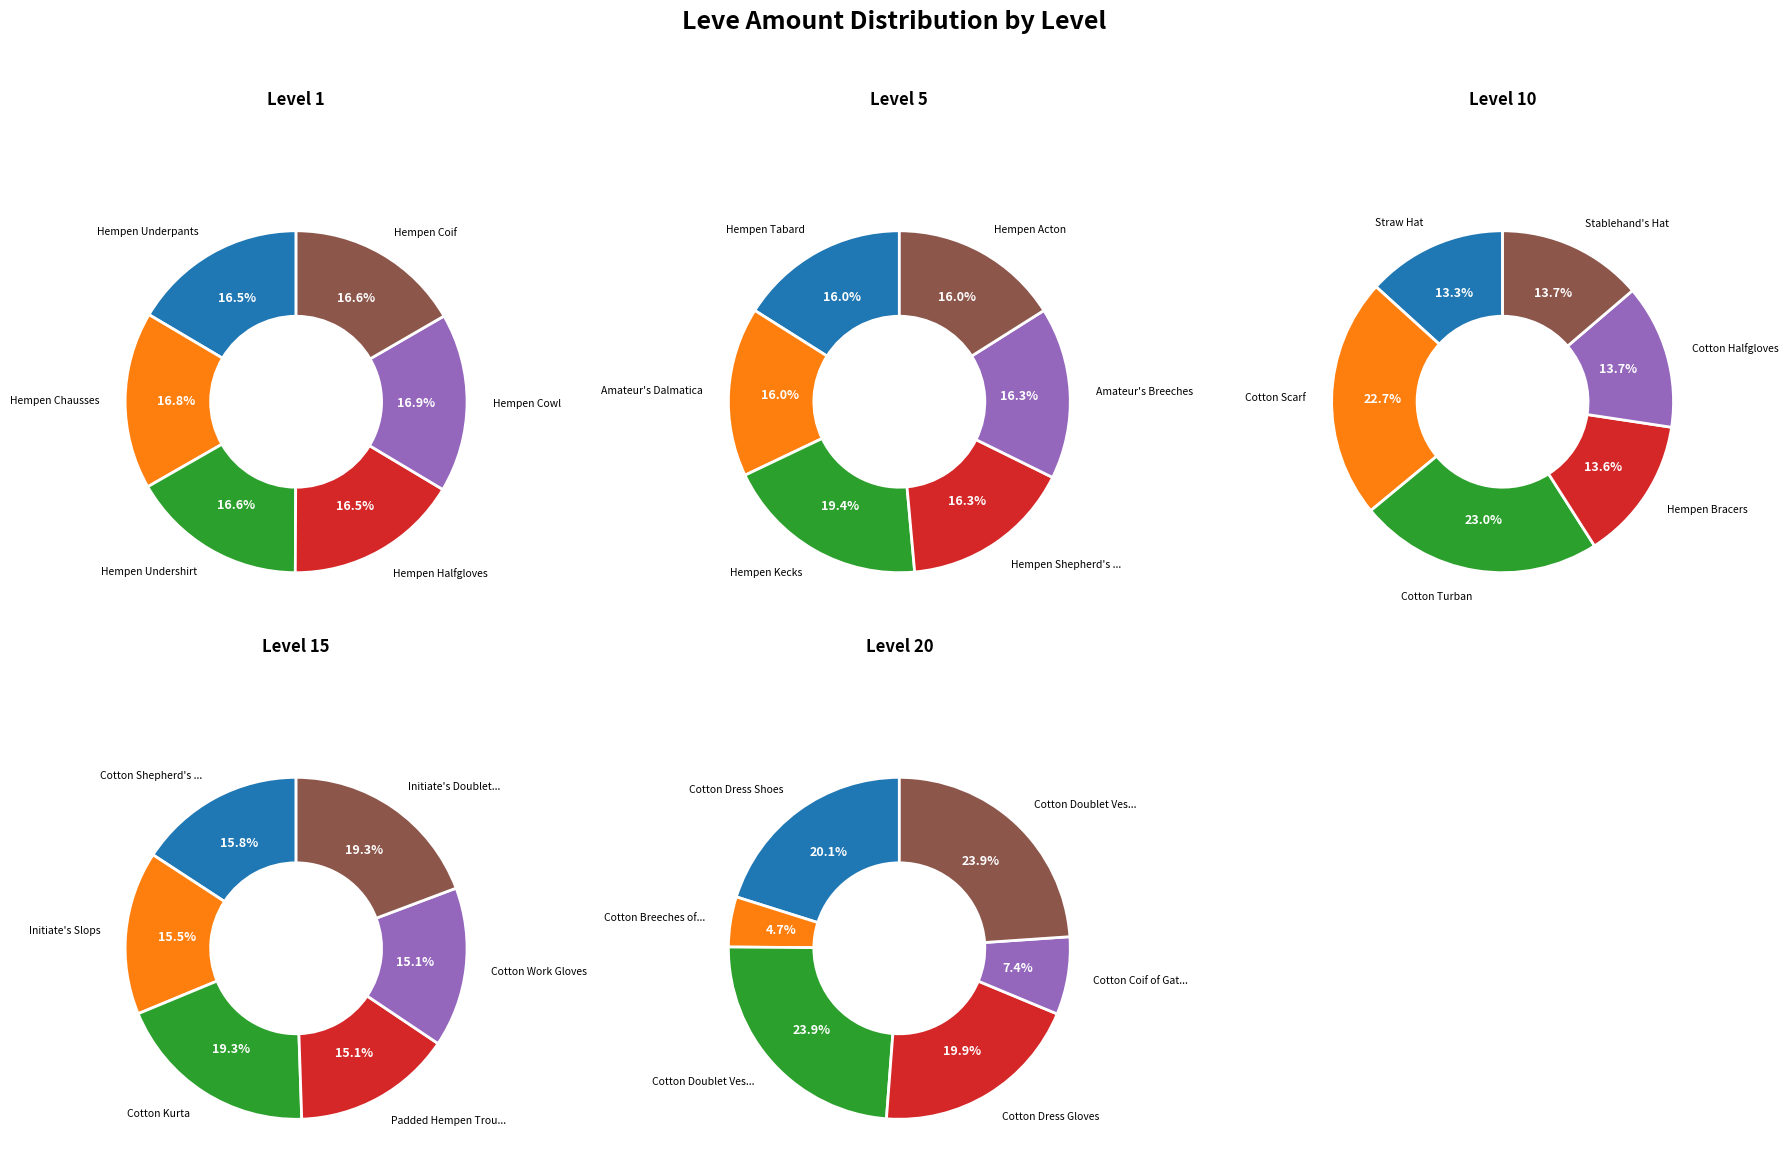

Does Level 1 account for over 50% of the chart?

No